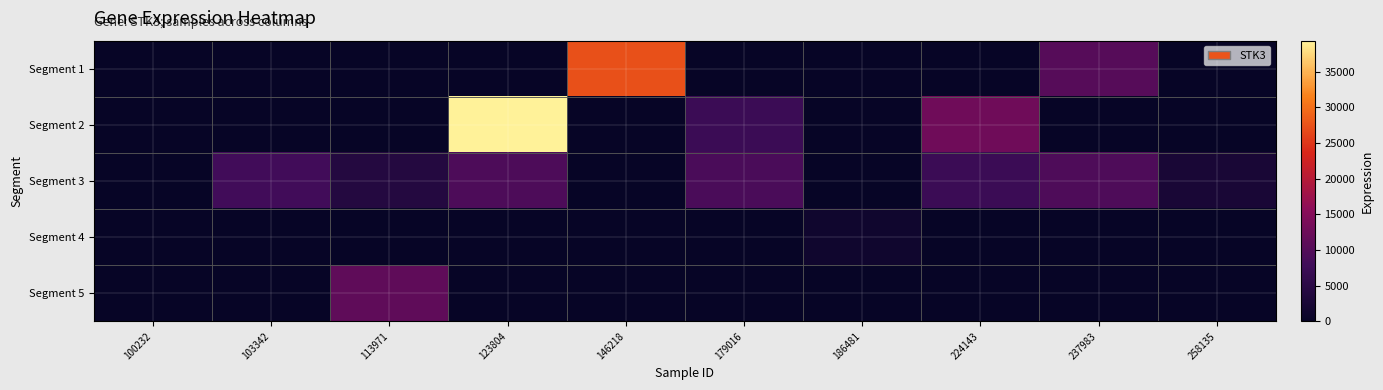

What is the spread (max minus min) of values at 103342?

8119